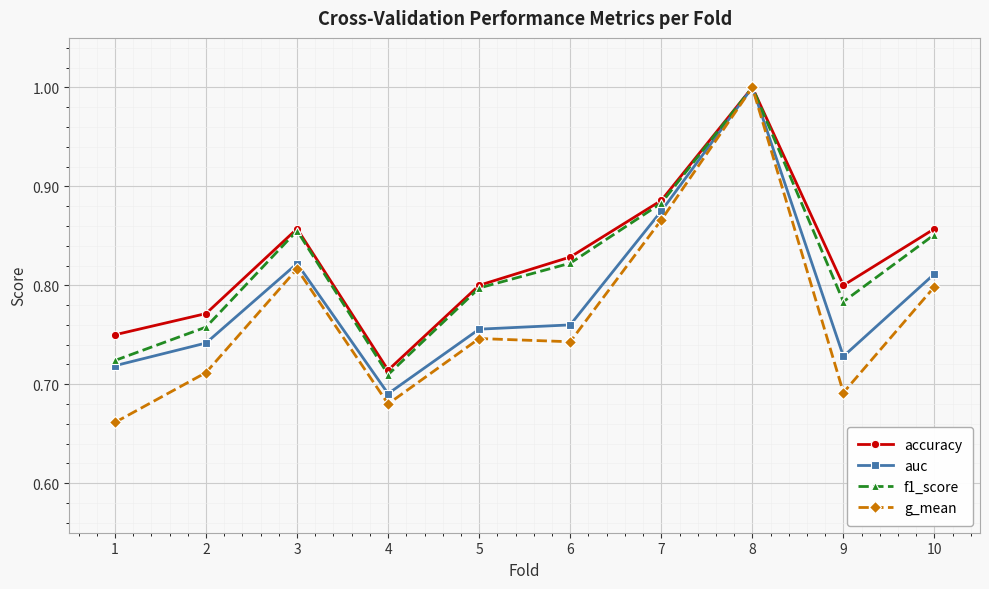

Where is accuracy nearest to the value 0?

4